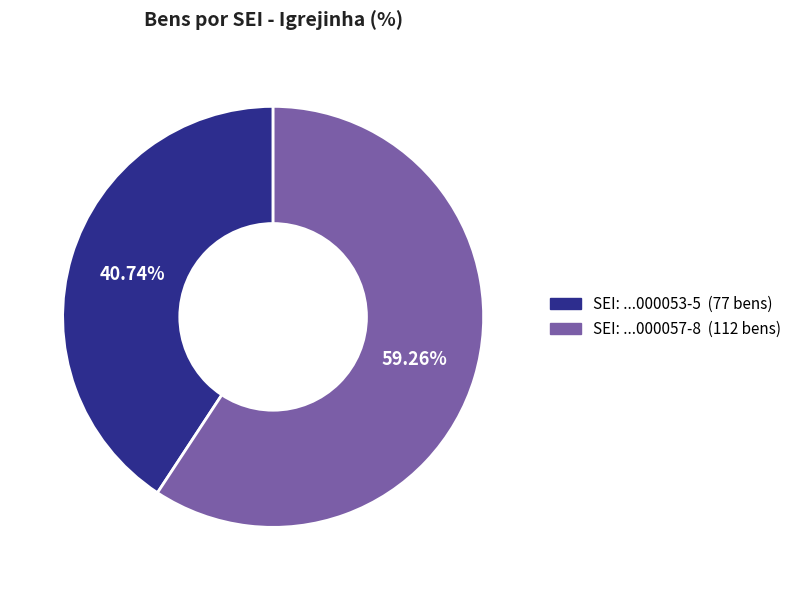

Is there any slice that represents more than half of the pie?

Yes